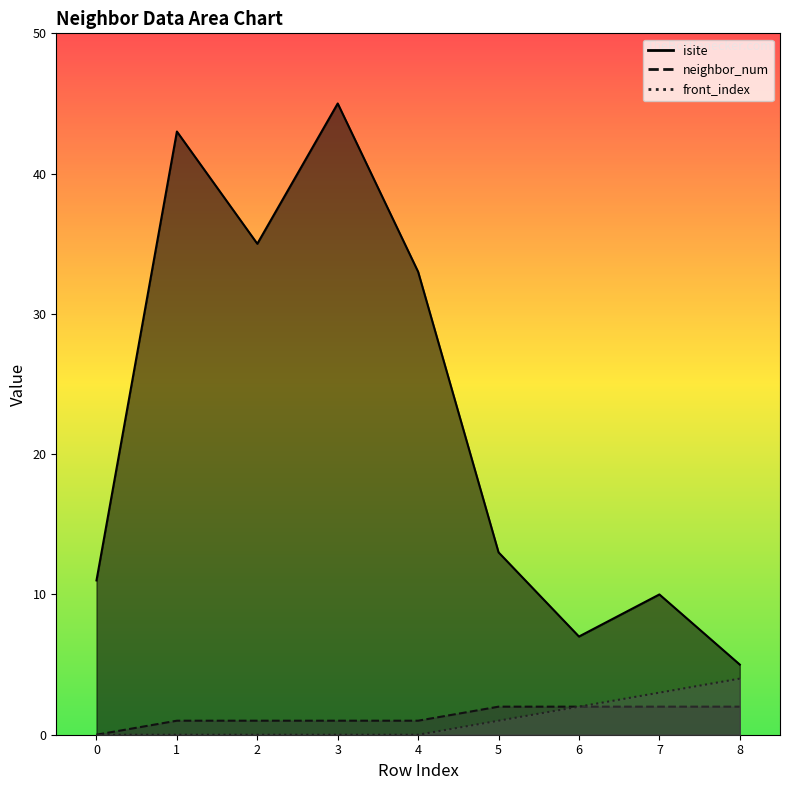

Rank the series by their maximum value, from lowest to highest.

neighbor_num, front_index, isite